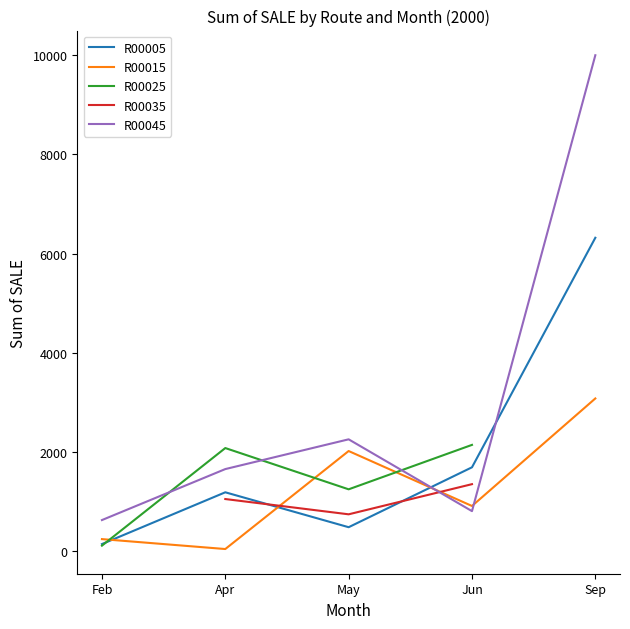

Where is the first local minimum for R00045?

Jun